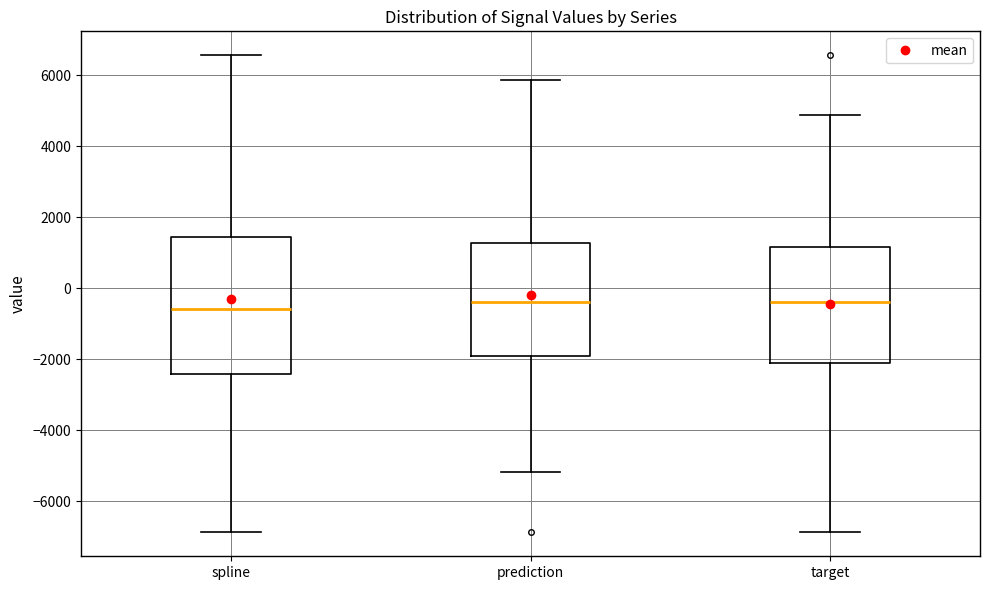

Reading left to right, transcribe this box plot: for each box, give where its median line is, the range the box spans, and where its two whiskers end, as read against the y-axis. The values are not printed on the chart, so give them approximately, as read against the axis.

spline: median -600, box -2400 to 1400, whiskers -6800 to 6600
prediction: median -400, box -2000 to 1200, whiskers -5200 to 5800
target: median -400, box -2200 to 1200, whiskers -6800 to 4800